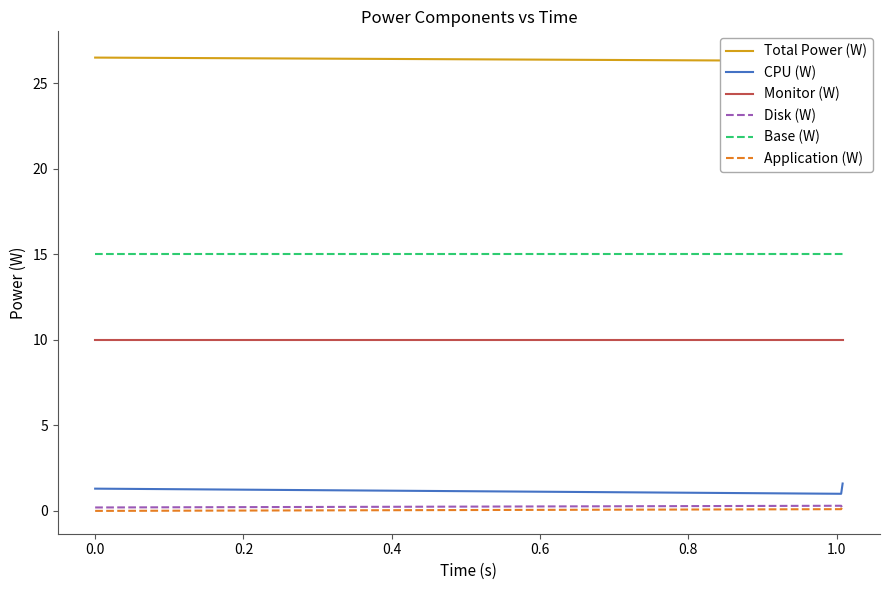

What is the lowest value of the Monitor (W) series?

10.0